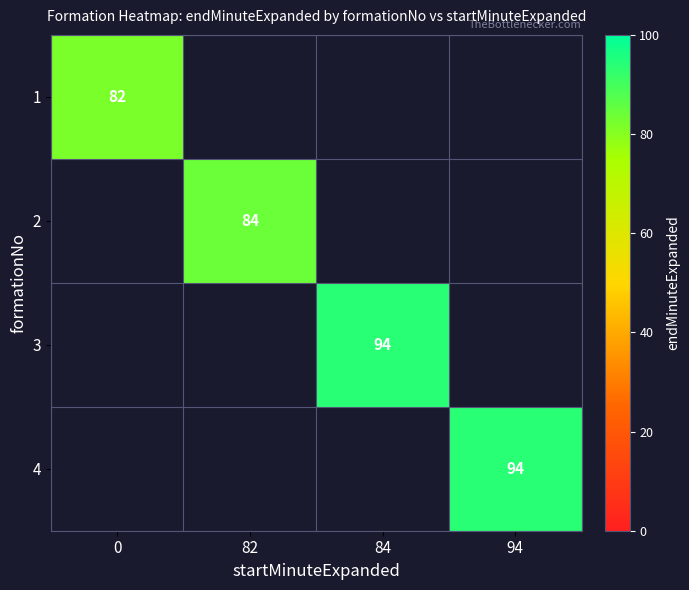

True or false: 2 has a value of 84 at 82.

True